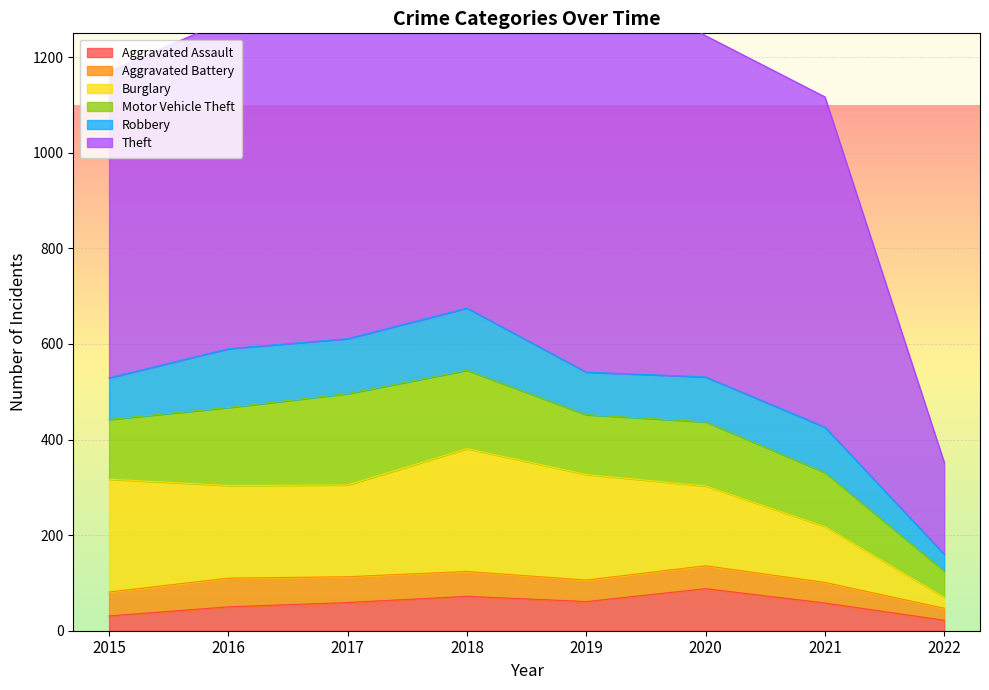

Between 2017 and 2018, which series saw the biggest shift?

Theft